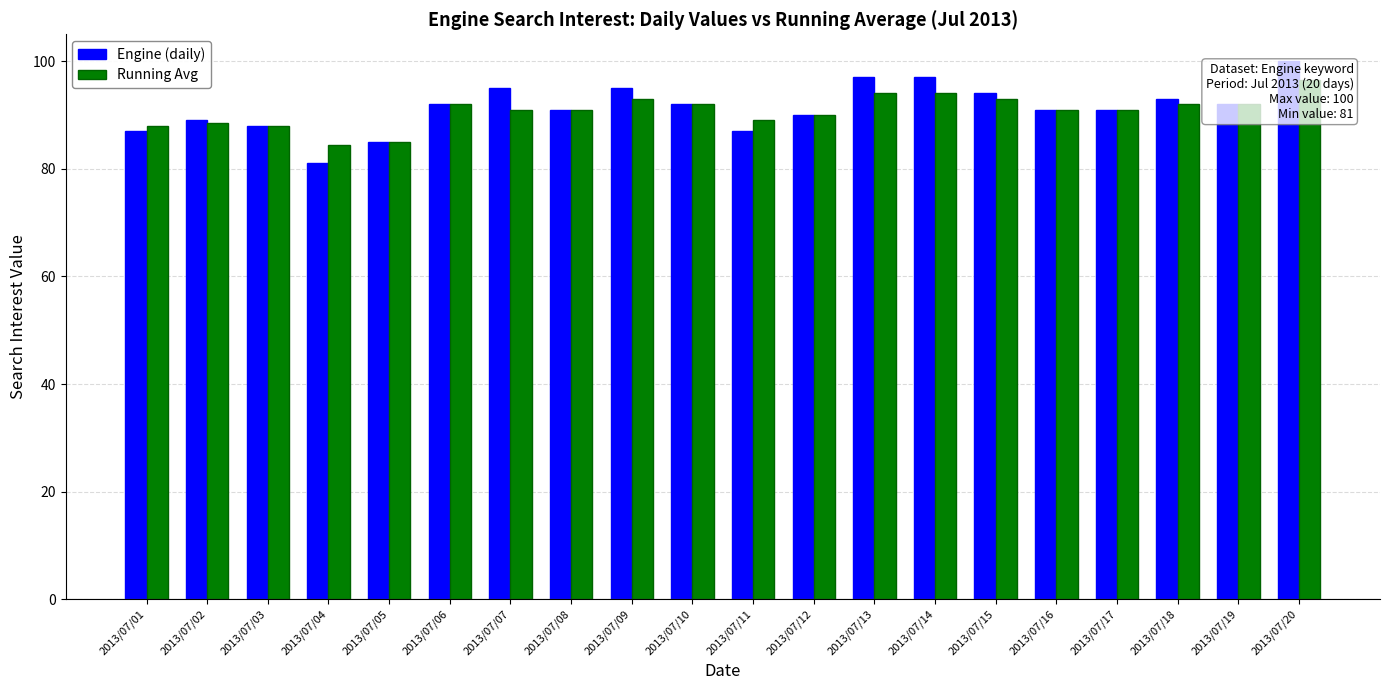

What is the difference between the maximum and minimum values in the Engine (daily) series?

19.0